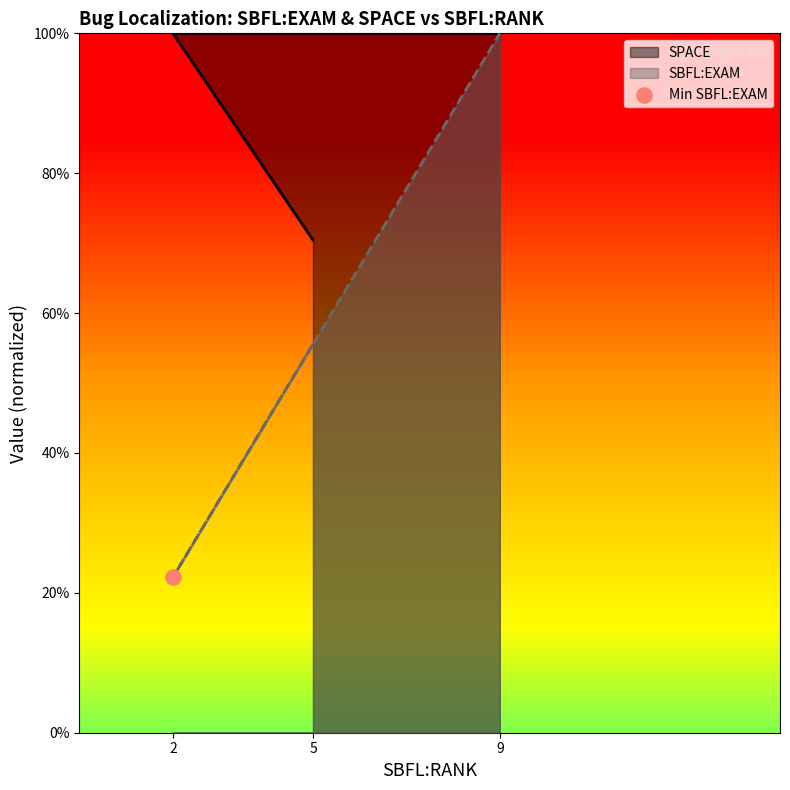

Which series has the widest spread of Y values?

SBFL:EXAM